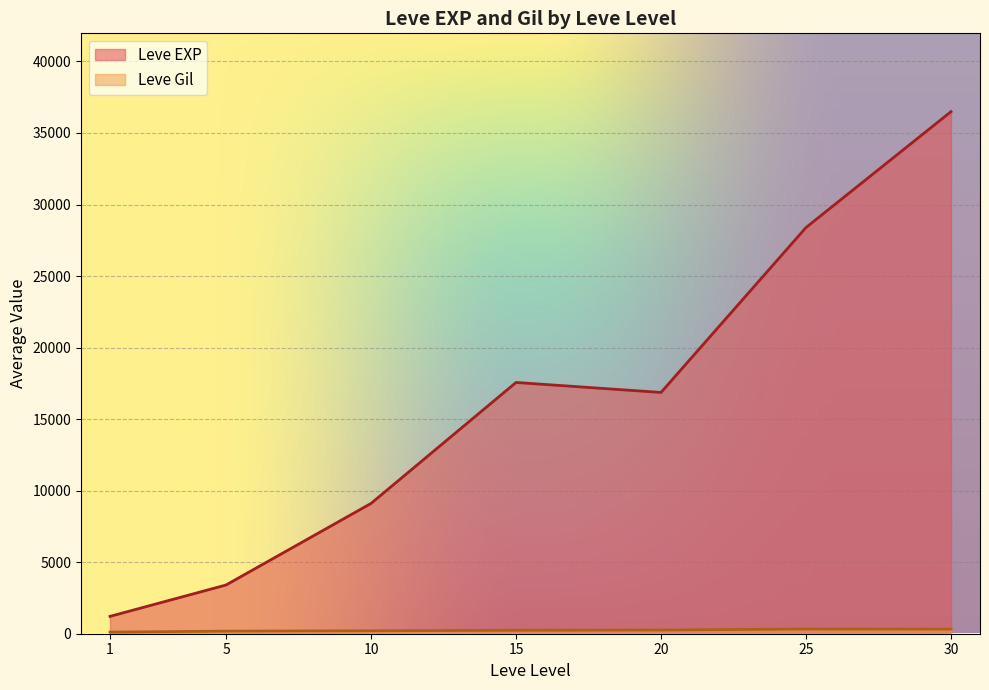

True or false: Leve EXP and Leve Gil intersect in this chart.

False